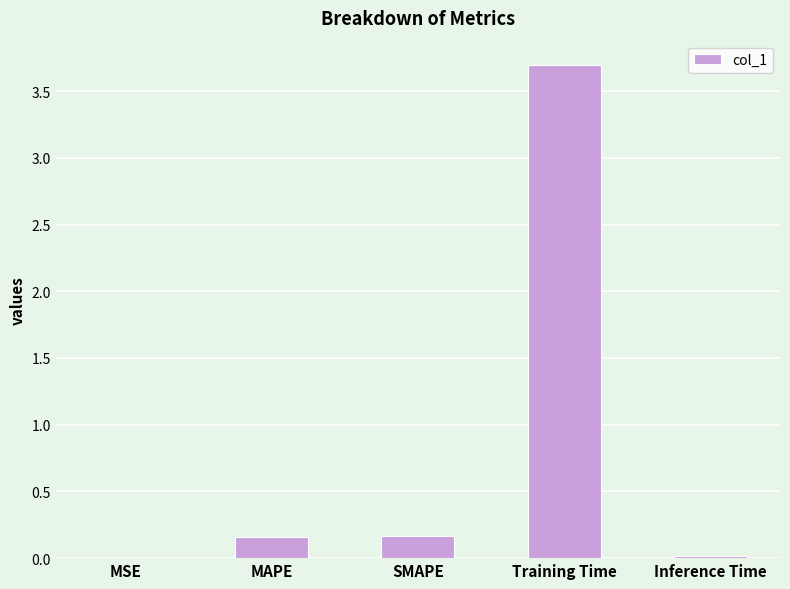

Which category has the highest value across all series?

Training Time